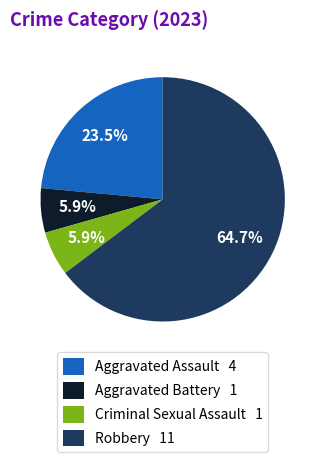

What is the ratio of the value at Aggravated Assault 4 to the value at Aggravated Battery 1?

4.0